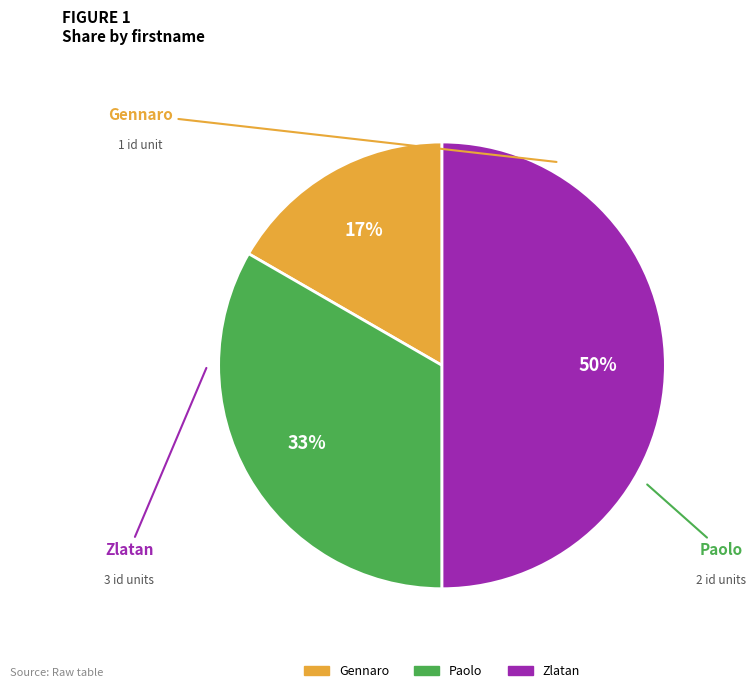

To the nearest percent, what percentage of the pie is Gennaro?

17%